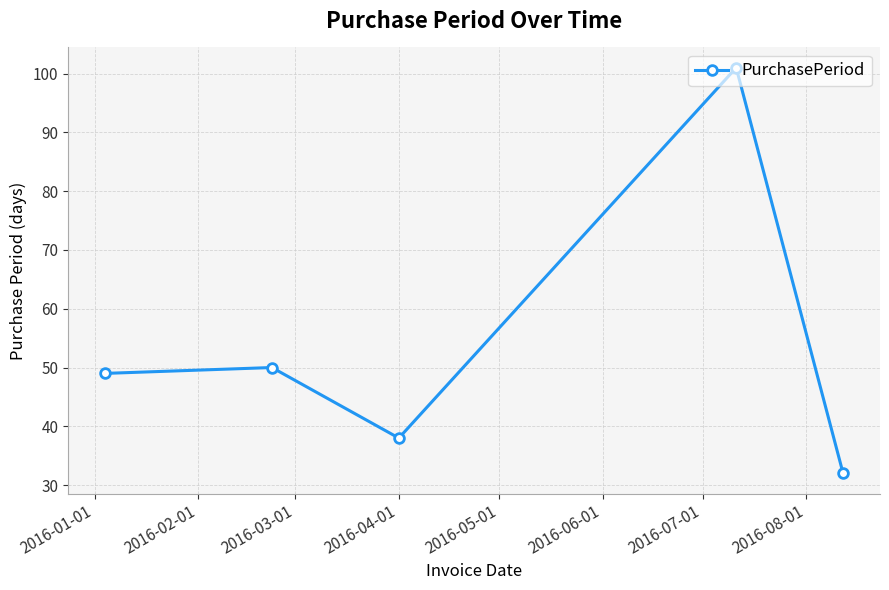

How many points are lower than both their immediate neighbors (excluding endpoints)?

1